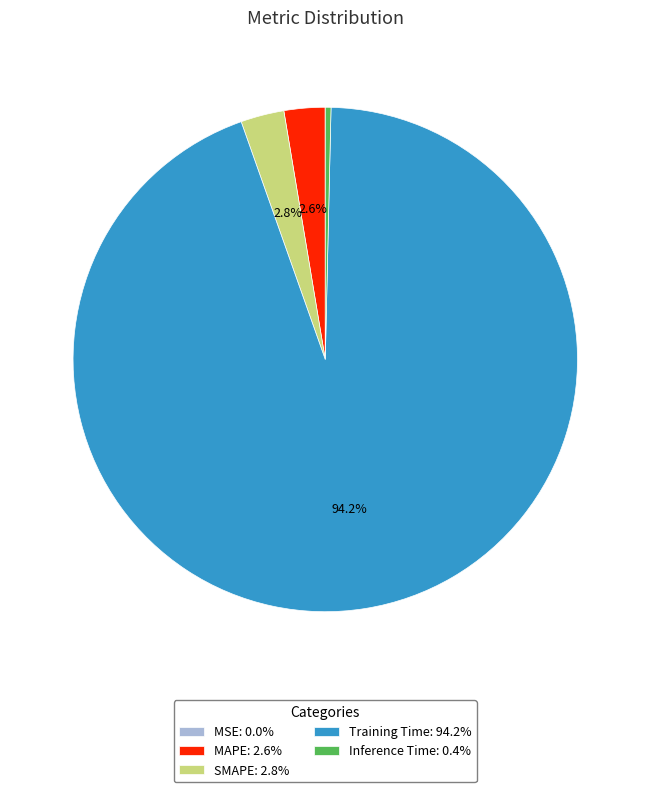

Which has a higher value, Training Time: 94.2% or MAPE: 2.6%?

Training Time: 94.2%